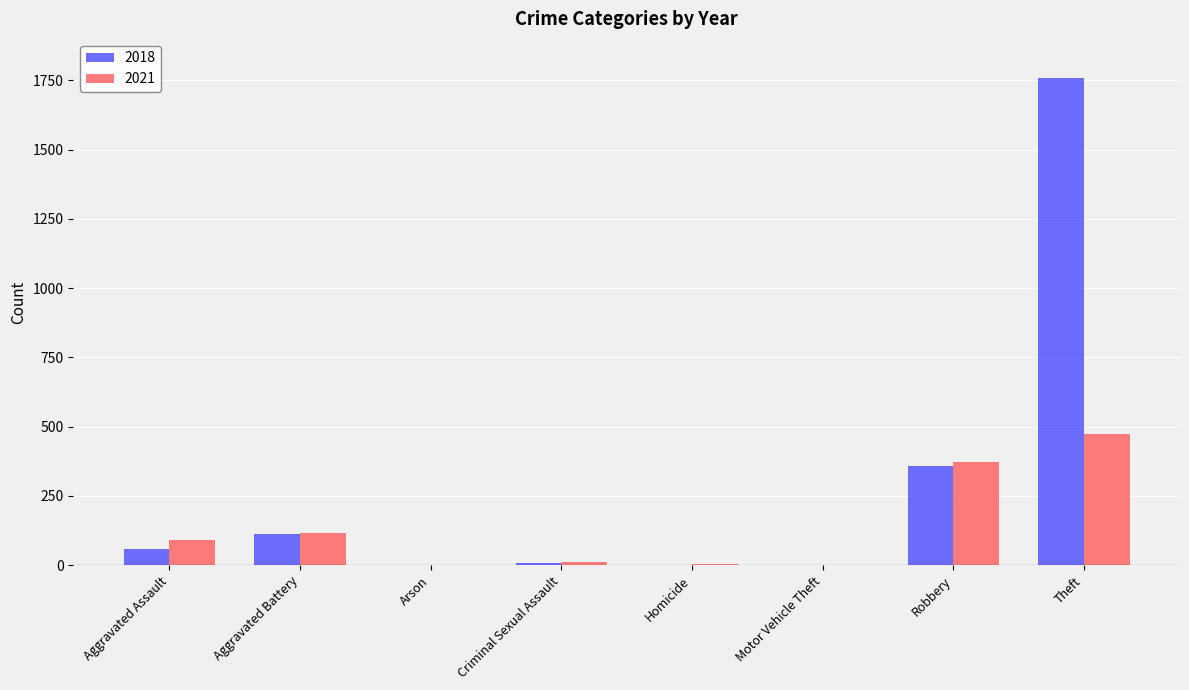

What is the total value across all series at Homicide?

5